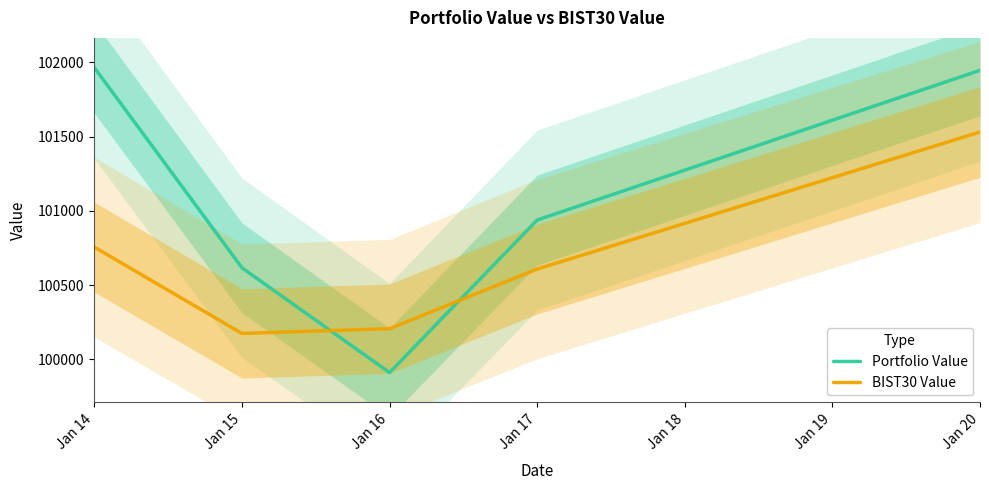

At which label is BIST30 Value closest to 100852?

Jan 14